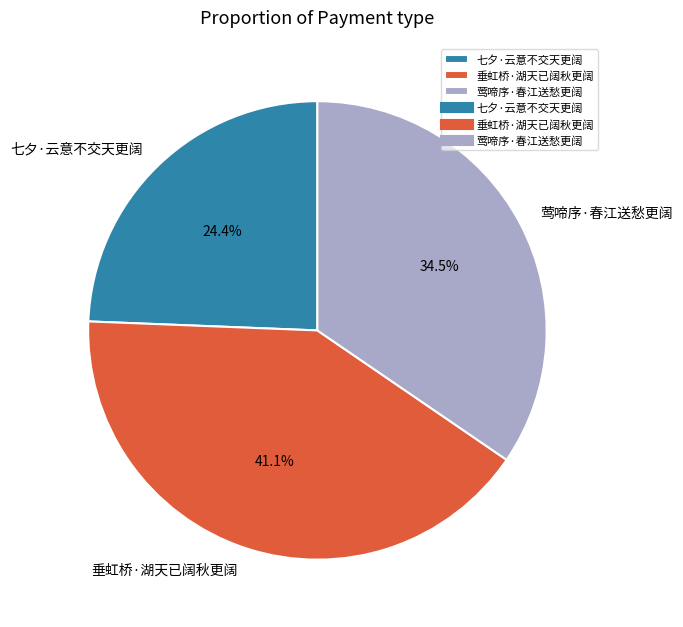

How many segments does this pie chart have?

3